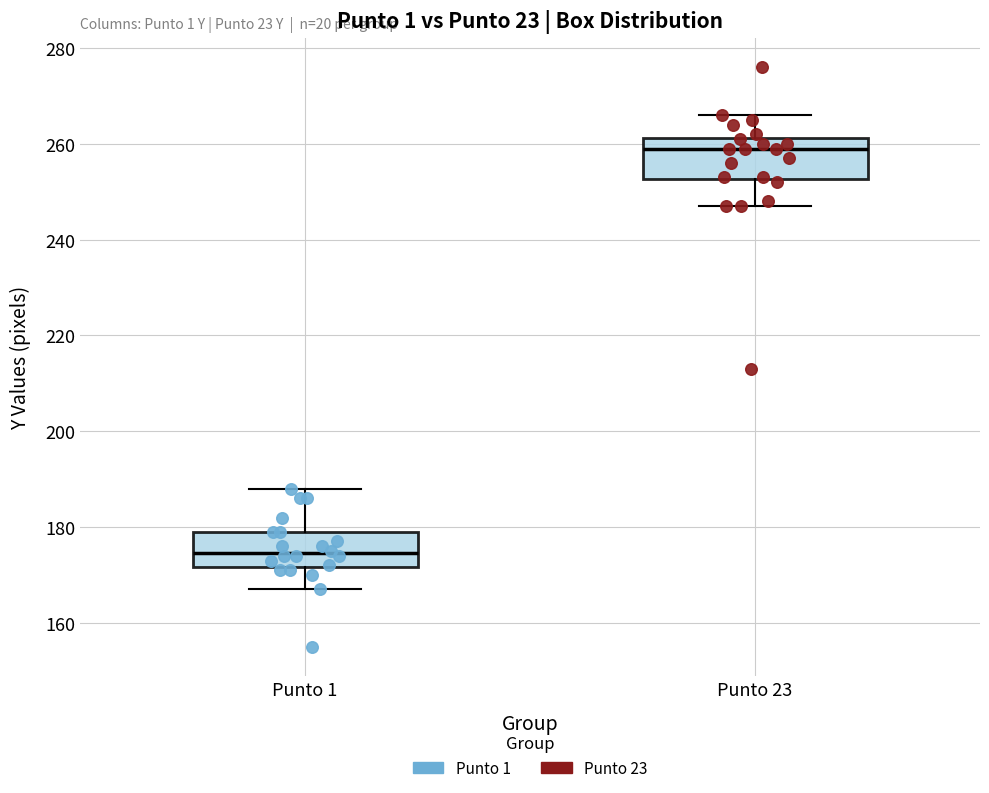

Reading left to right, read every box against the y-axis: the position of its median line, the range the box covers, and the ends of its whiskers. The values are not printed on the chart, so give them approximately, as read against the axis.

Punto 1: median 174, box 172 to 180, whiskers 168 to 188
Punto 23: median 260, box 252 to 262, whiskers 248 to 266